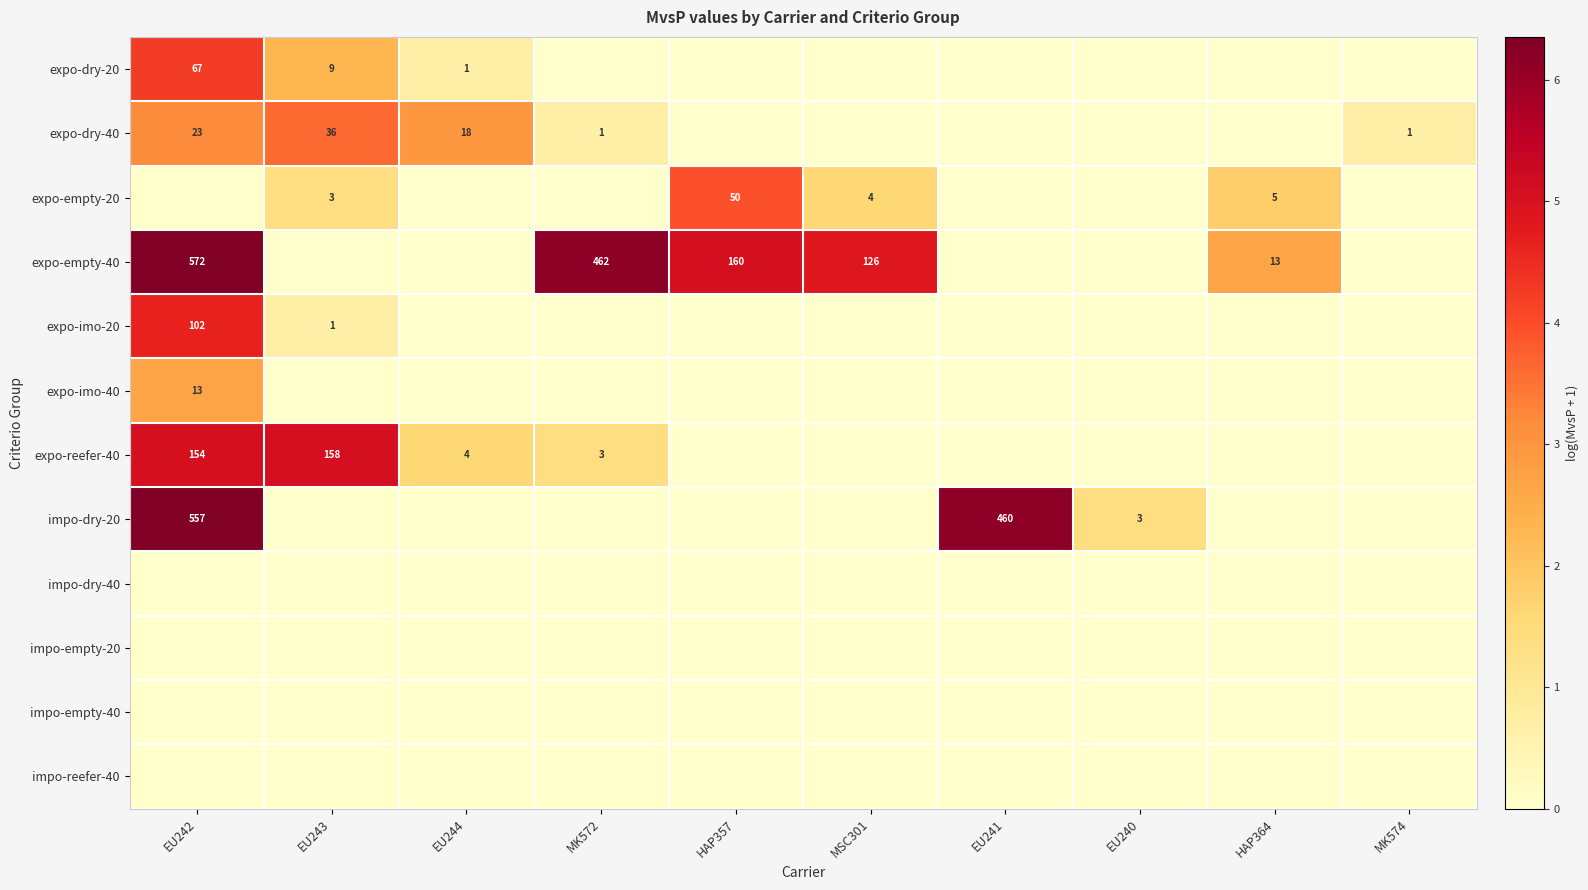

At how many categories does at least one series exceed 0?

10